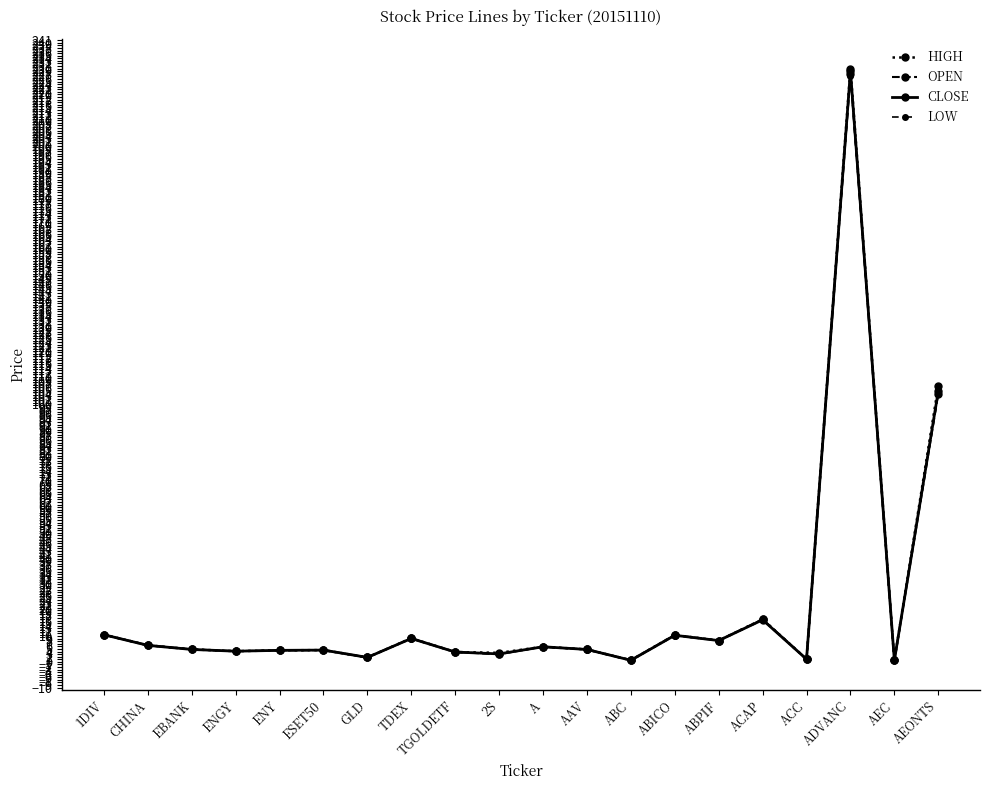

Is it true that LOW equals 4.6 at ESET50?

True